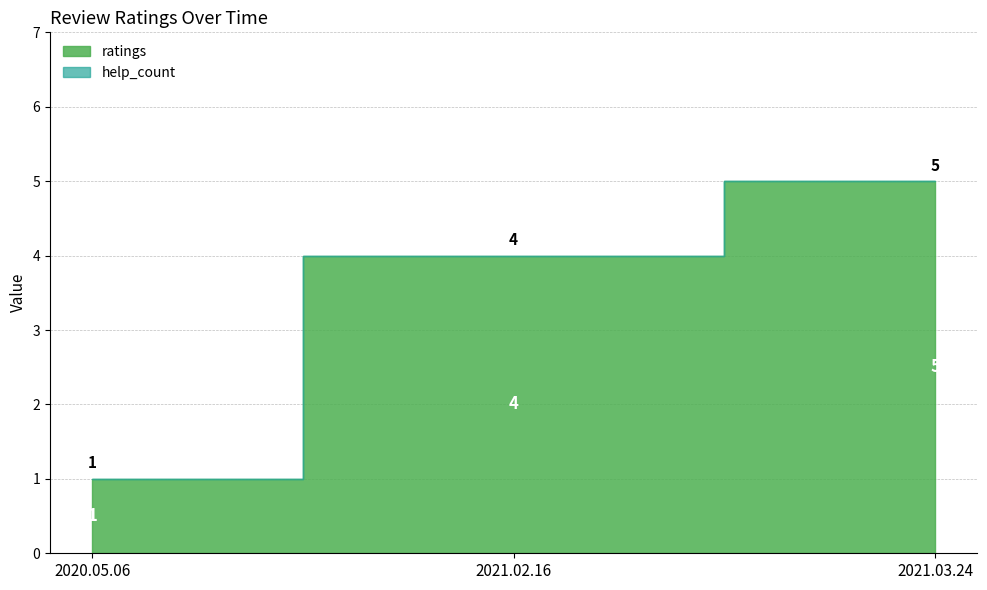

Reading right to left, transcribe all the data shown in this chart.

ratings: 5	4	1
help_count: 0	0	0